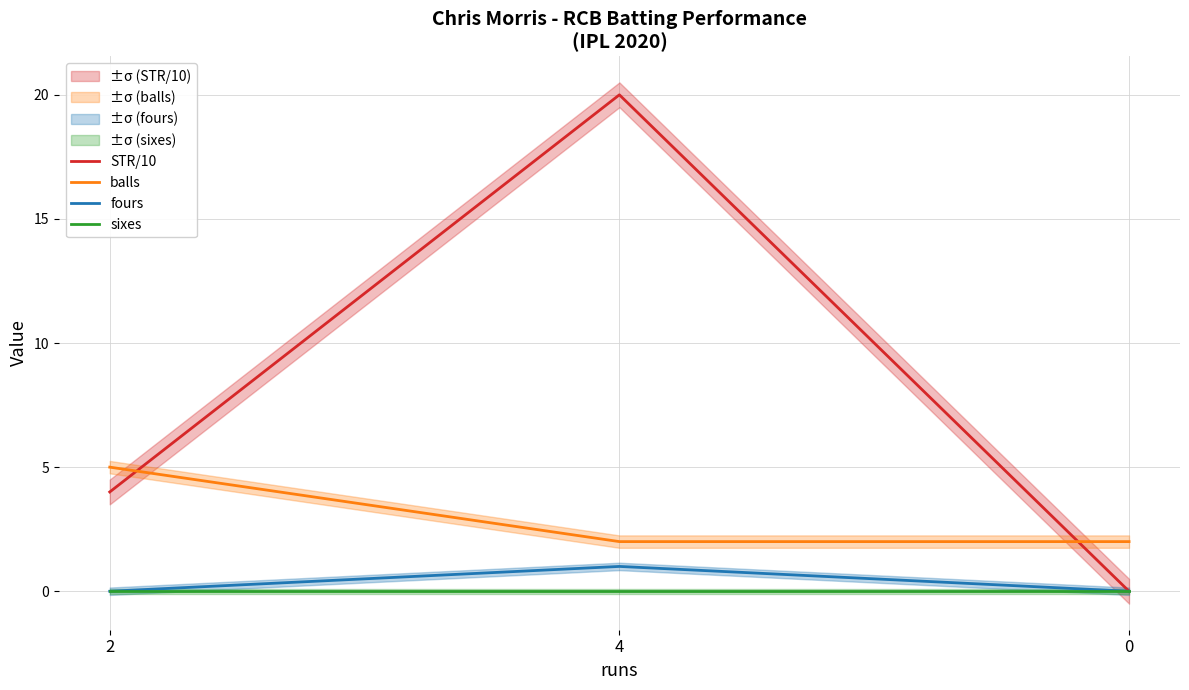

How many lines are shown in the chart?

4